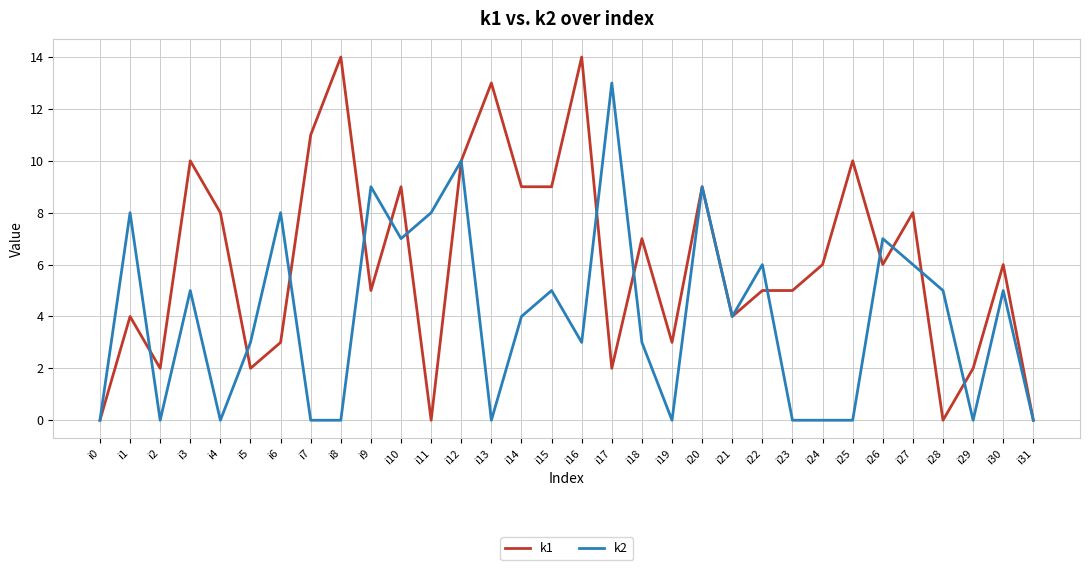

What is the average value of the k1 series?

6